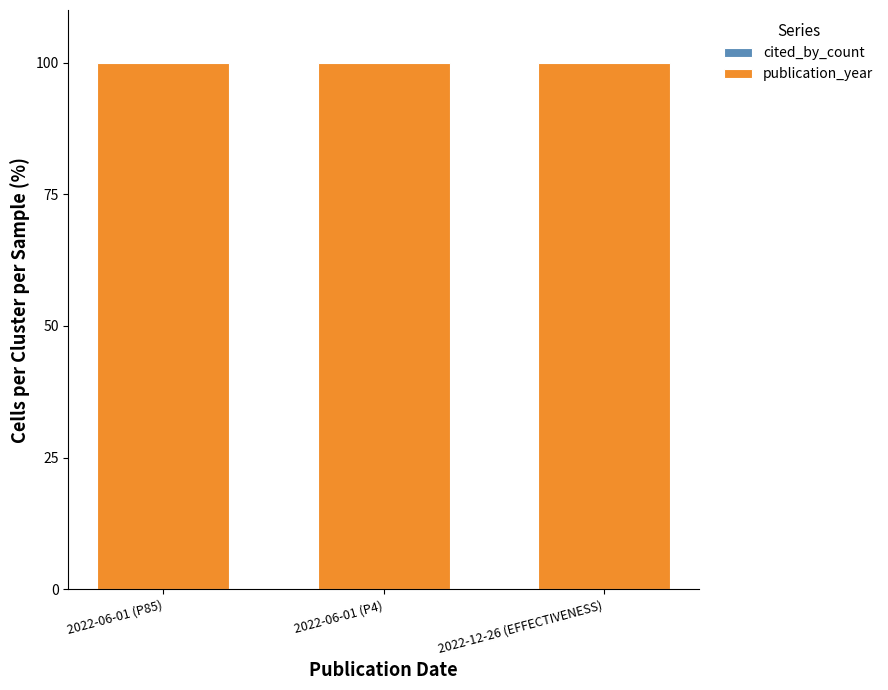

Rank the series at 2022-06-01 (P85) from highest to lowest value.

publication_year, cited_by_count